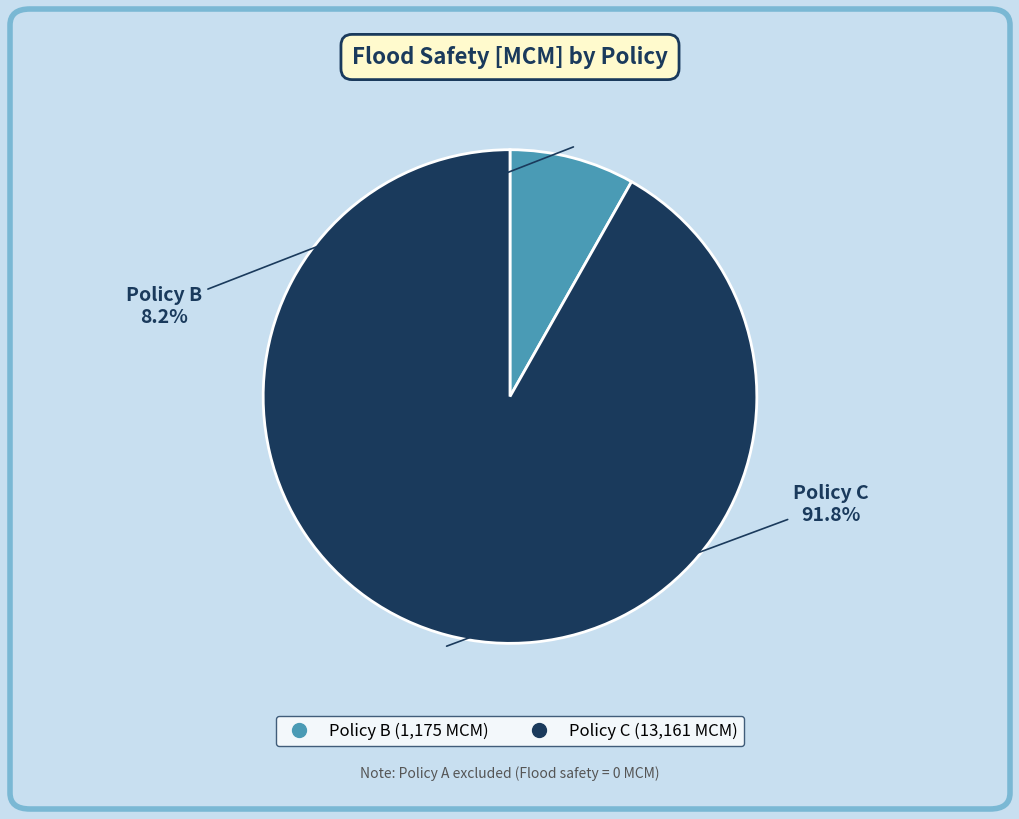

What percentage is the Policy C slice, to the nearest percent?

92%